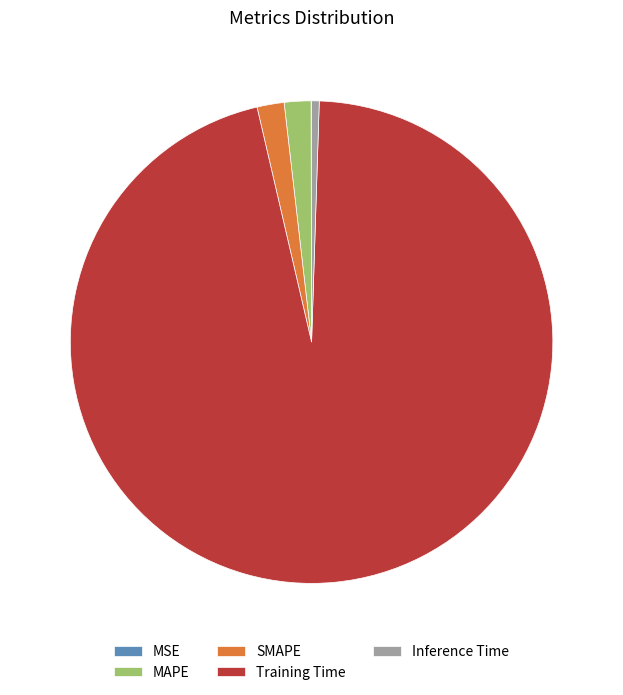

Is the sum of SMAPE and MAPE greater than half?

No